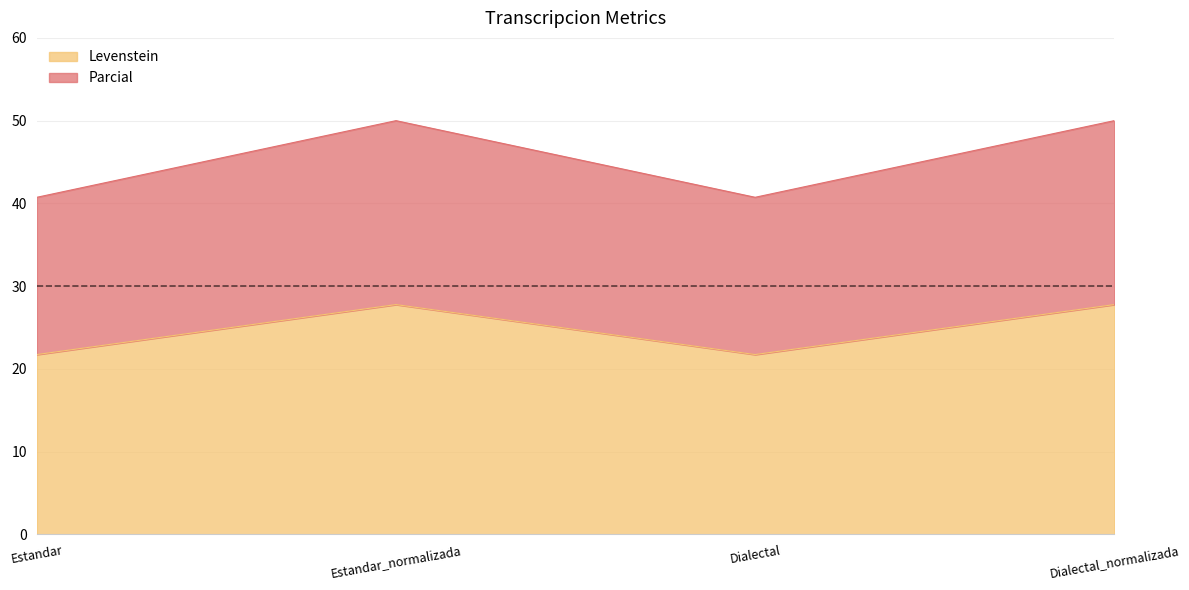

Which series changed the most between Estandar and Dialectal?

Levenstein